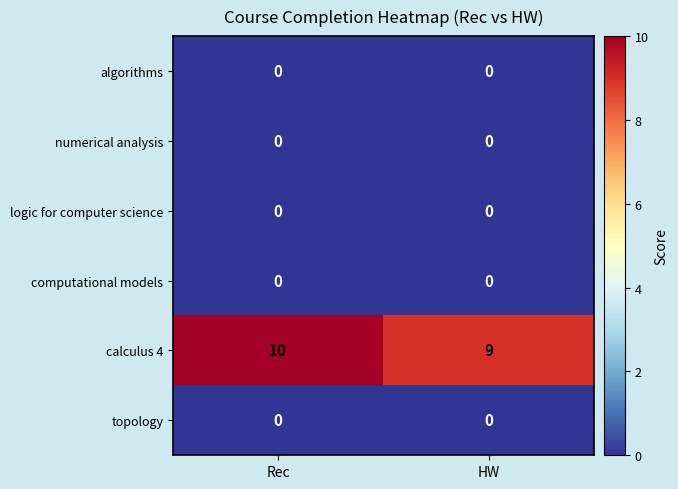

Reading right to left, what are all the values shown in this chart?

algorithms: HW=0	Rec=0
numerical analysis: HW=0	Rec=0
logic for computer science: HW=0	Rec=0
computational models: HW=0	Rec=0
calculus 4: HW=9	Rec=10
topology: HW=0	Rec=0